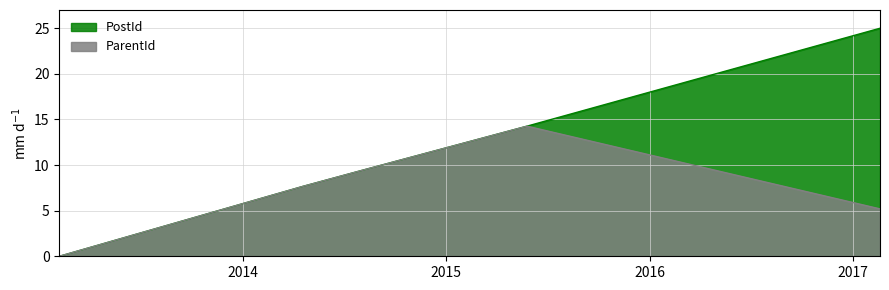

Does the chart have visible grid lines?

Yes